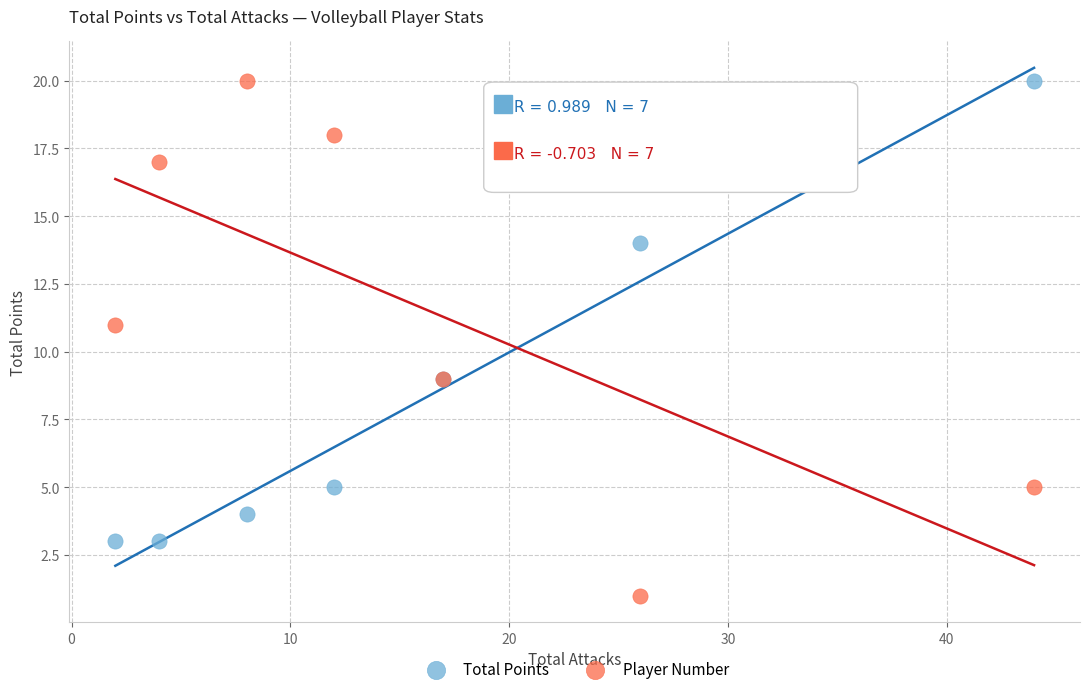

Which series has the largest Y range (max minus min)?

Player Number